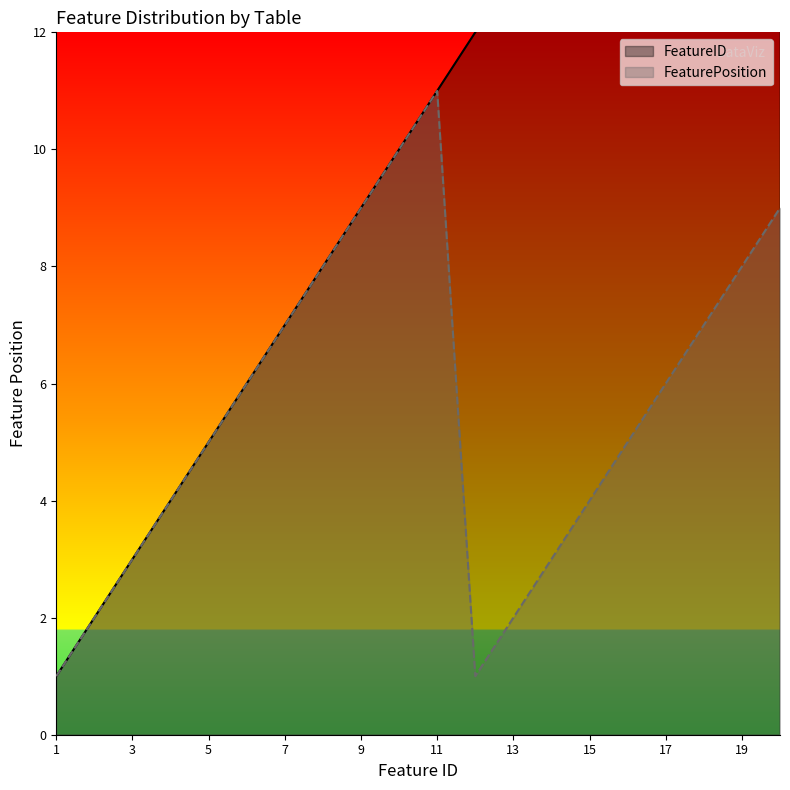

The value of FeaturePosition at 14 is 5. True or false?

False